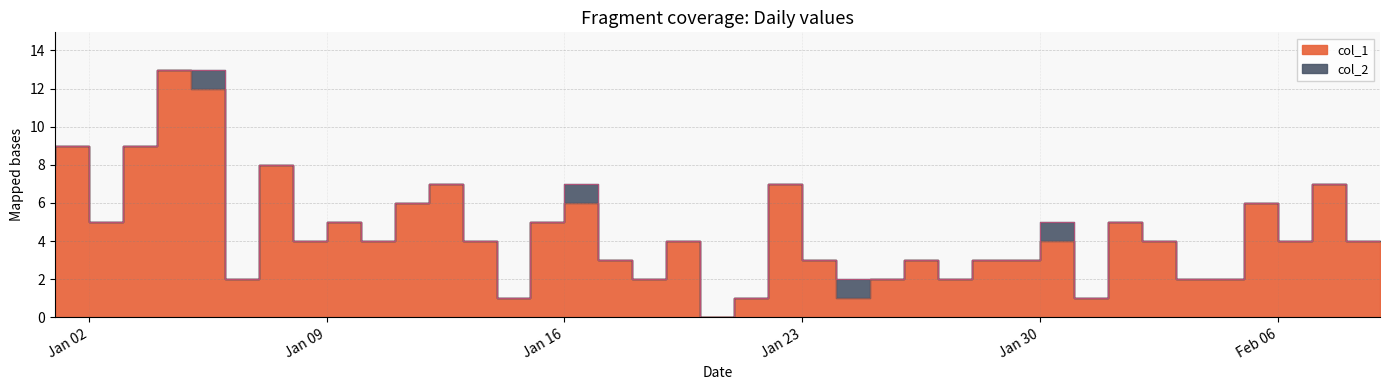

What is the sum of the values at 2023-02-04 and 2023-02-09?

6